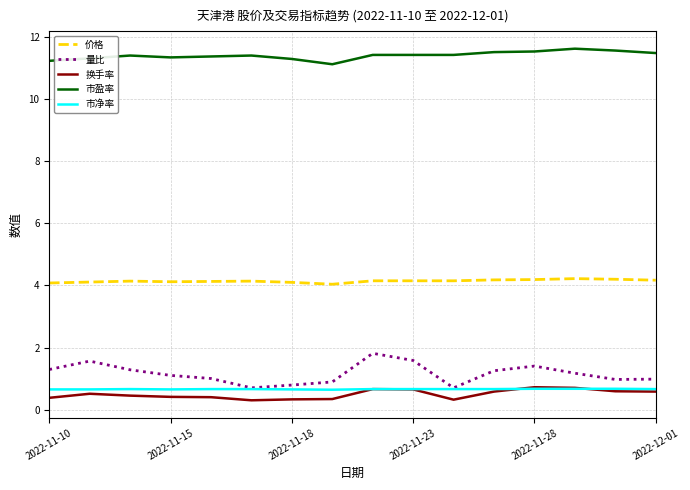

Which series has the largest range (max minus min)?

量比